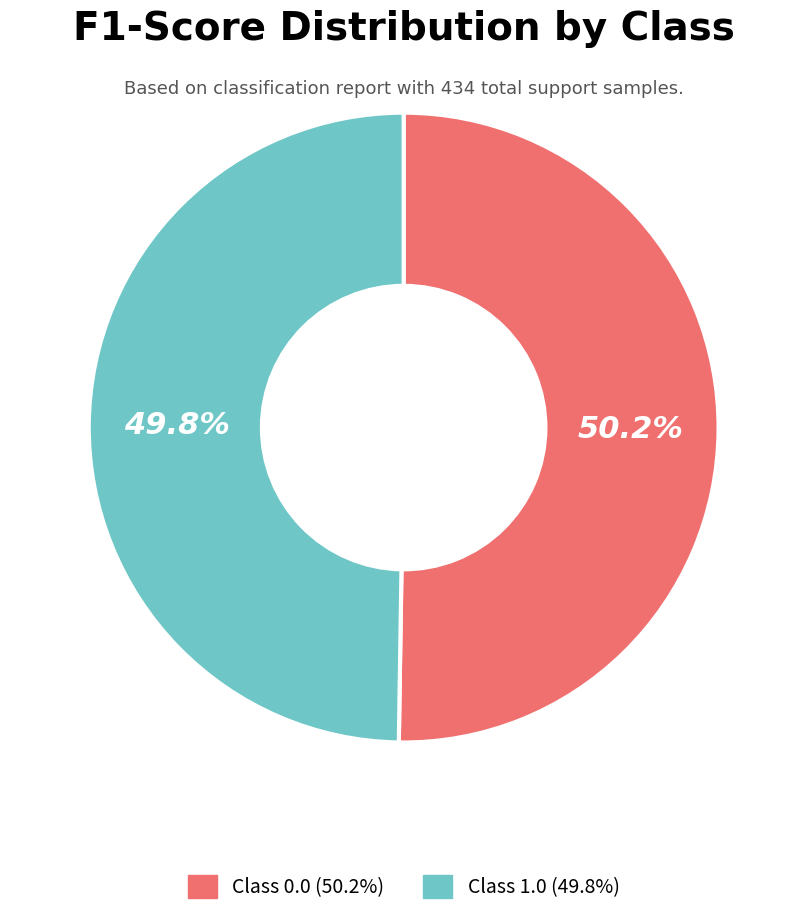

Combined, do Class 1.0 (49.8%) and Class 0.0 (50.2%) account for over 50%?

Yes